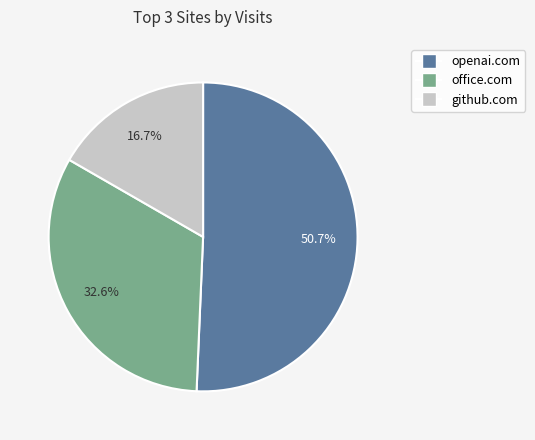

Is there a majority slice in this chart?

Yes